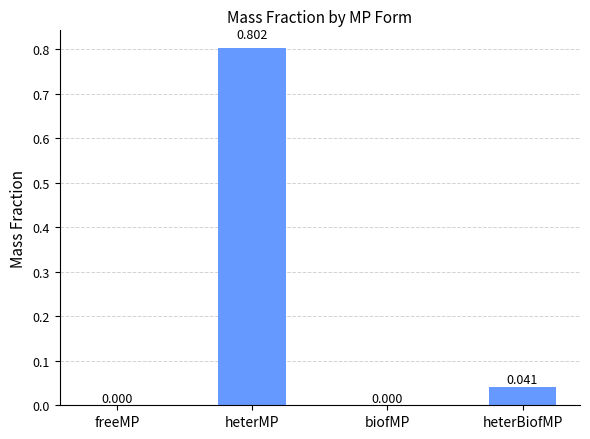

Between freeMP and heterMP, which is larger?

heterMP